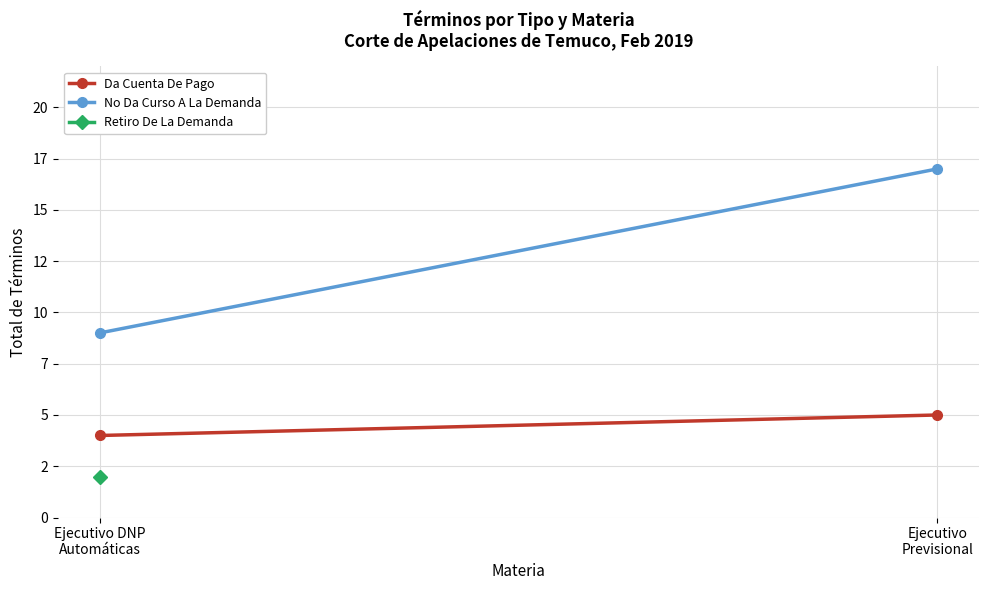

Read the Da Cuenta De Pago value at Ejecutivo DNP
Automáticas.

4